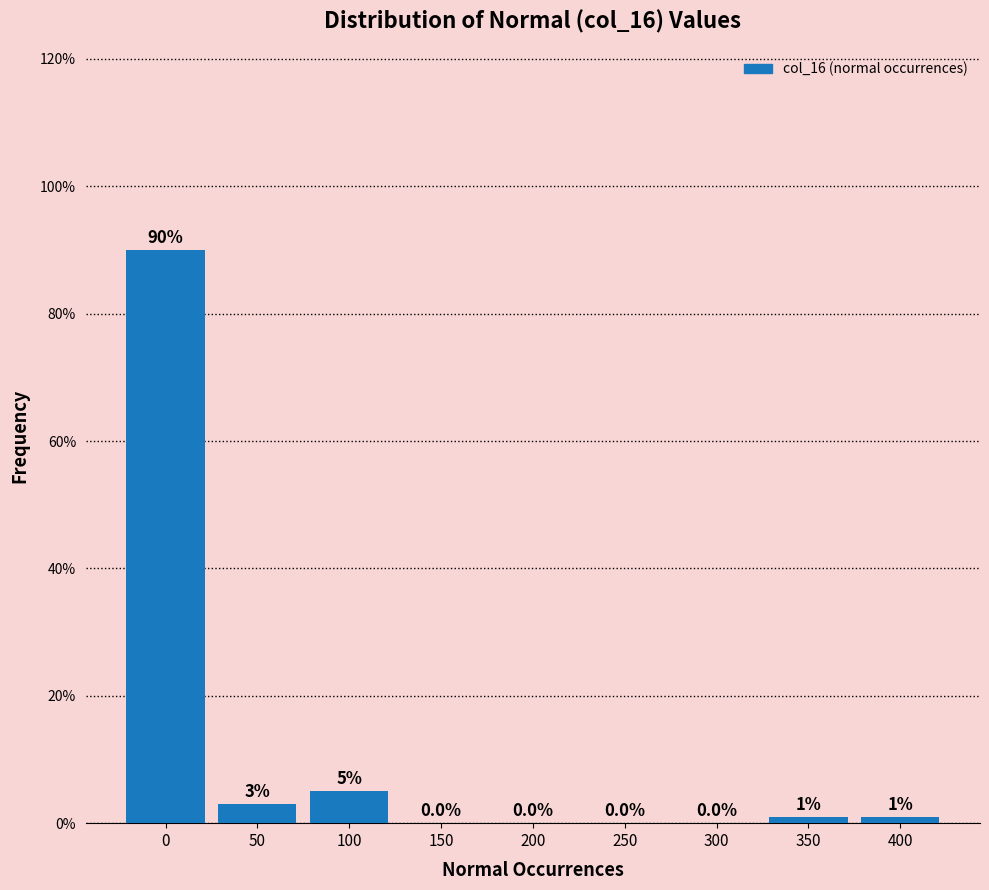

Are the bars horizontal?

No